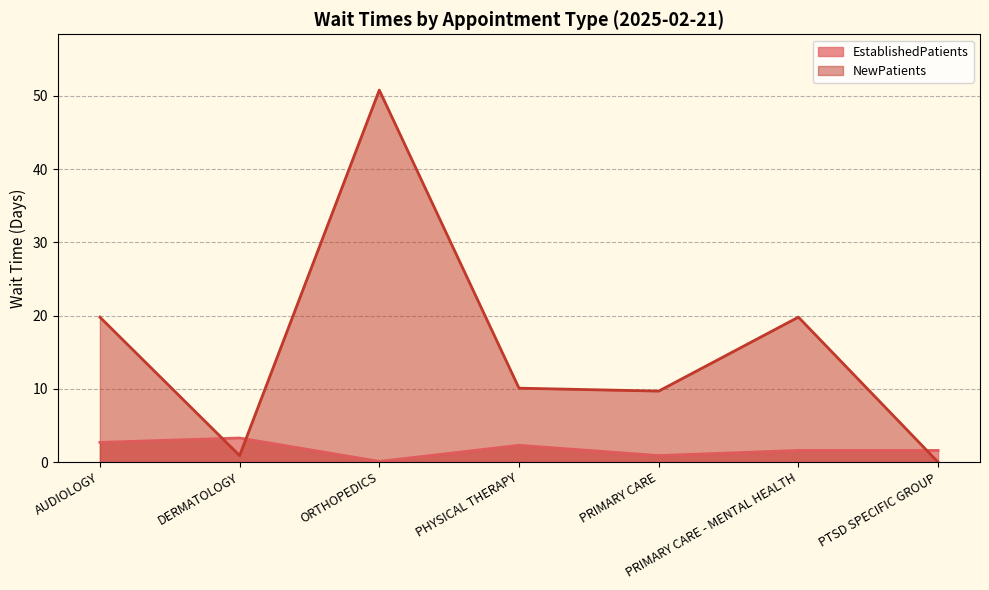

True or false: EstablishedPatients and NewPatients cross at least once.

True